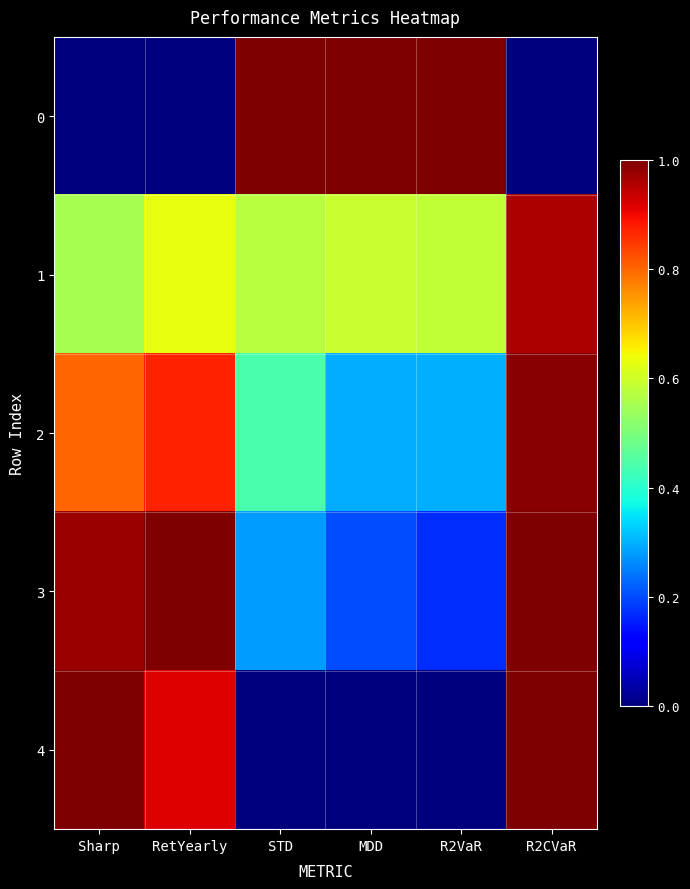

Between MDD and R2VaR, which series saw the biggest shift?

3